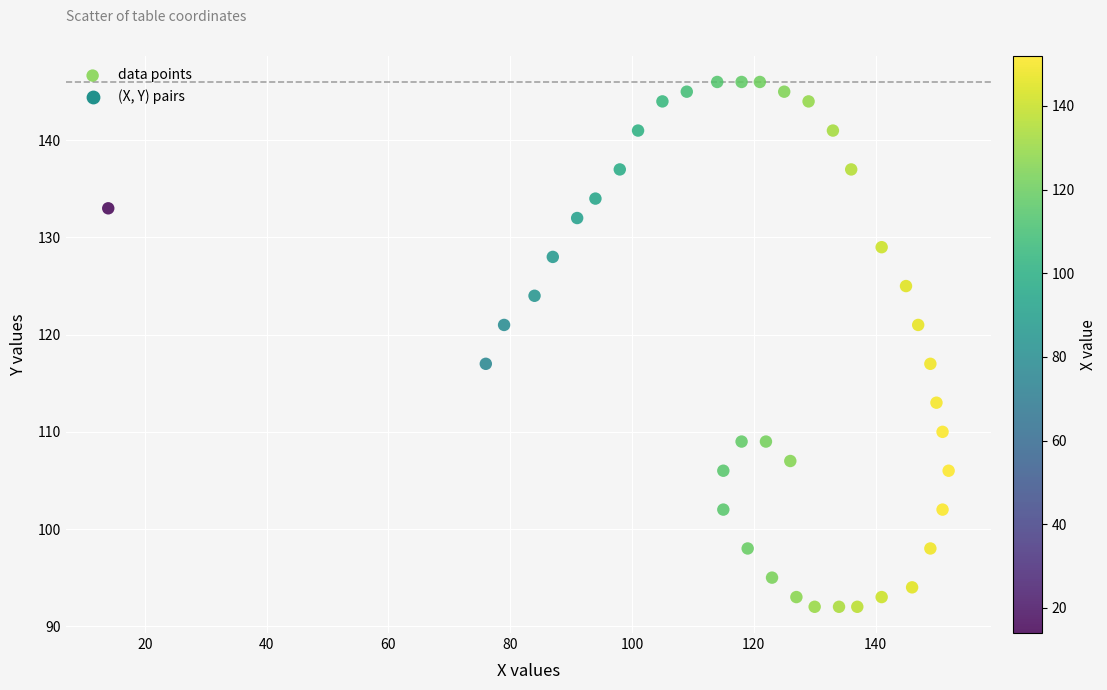

What is the range of X values (max minus min)?

138